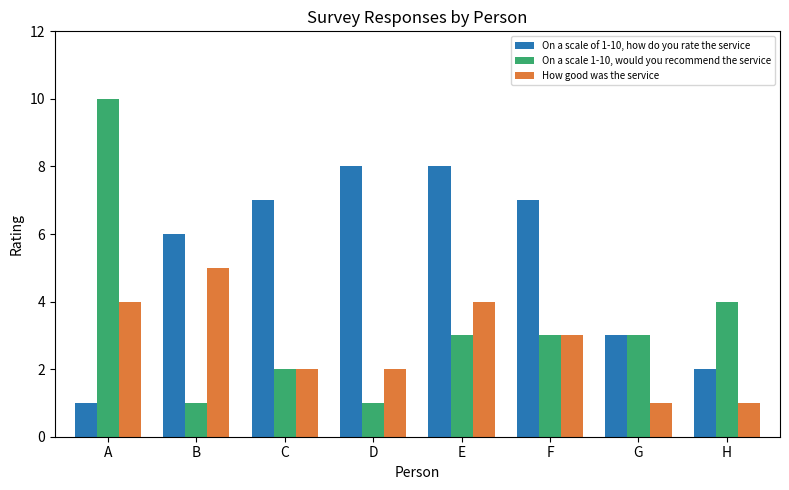

The value of On a scale of 1-10, how do you rate the service at F is 7. True or false?

True